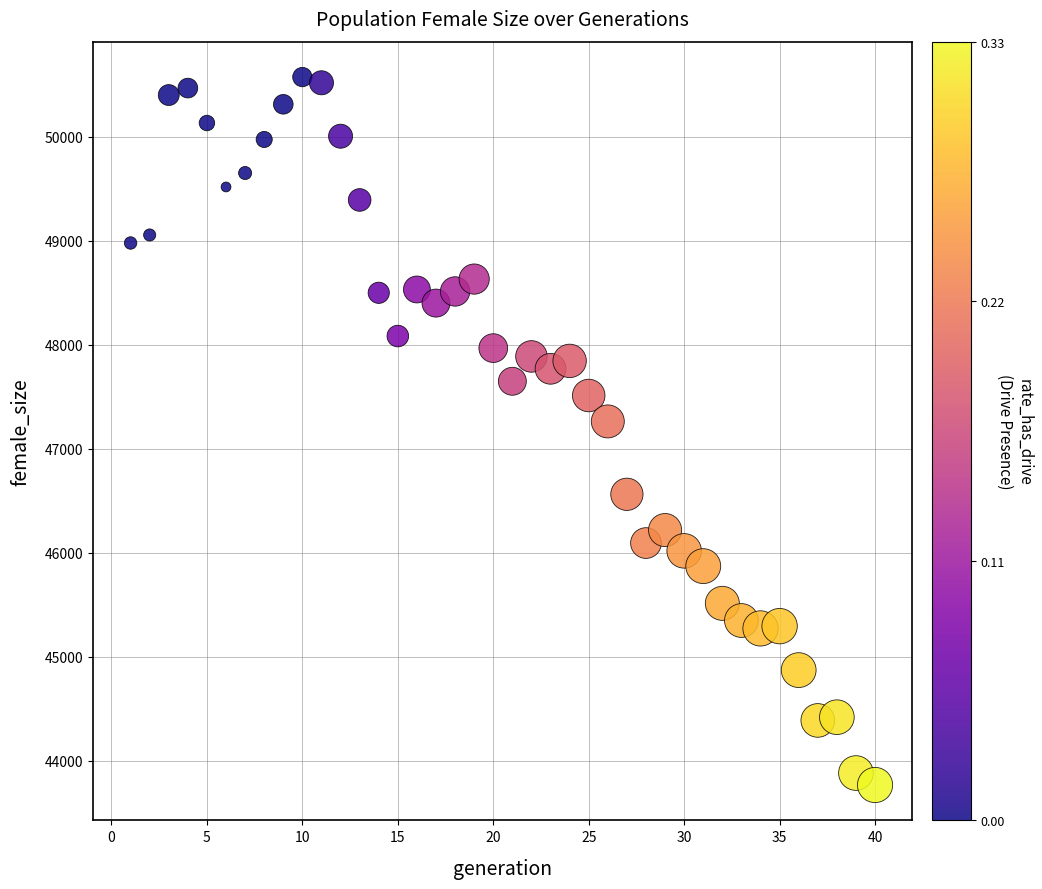

What is the range of X values (max minus min)?

39